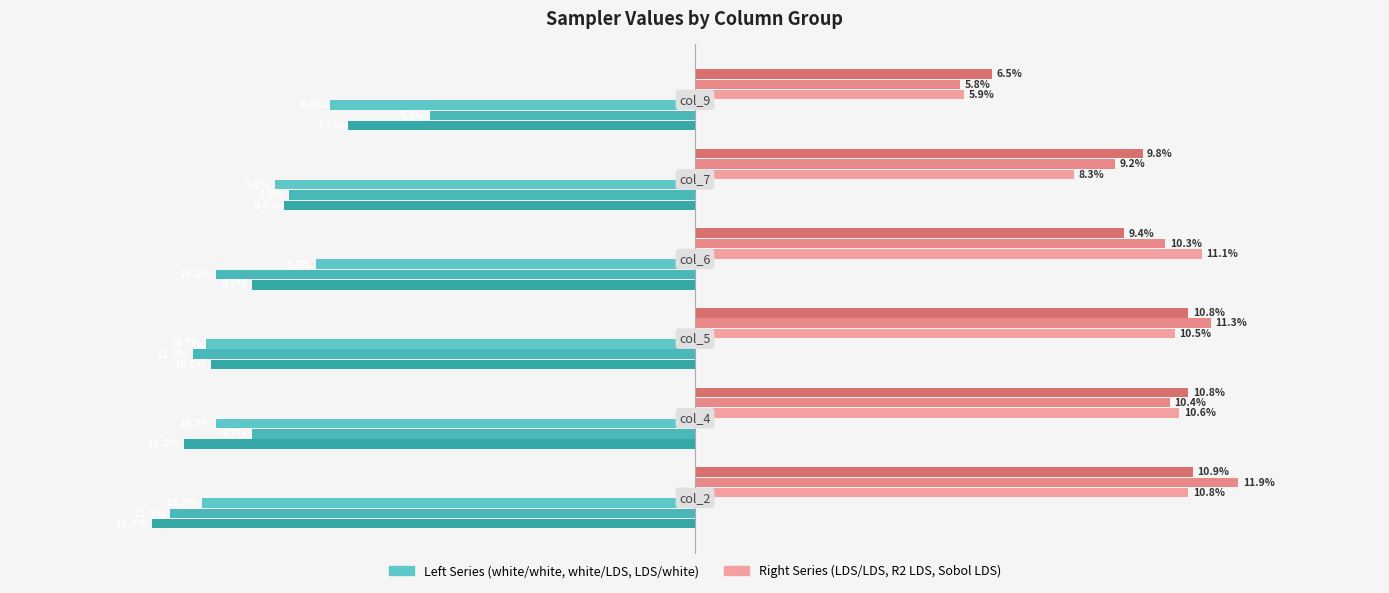

How many groups of bars are there?

6